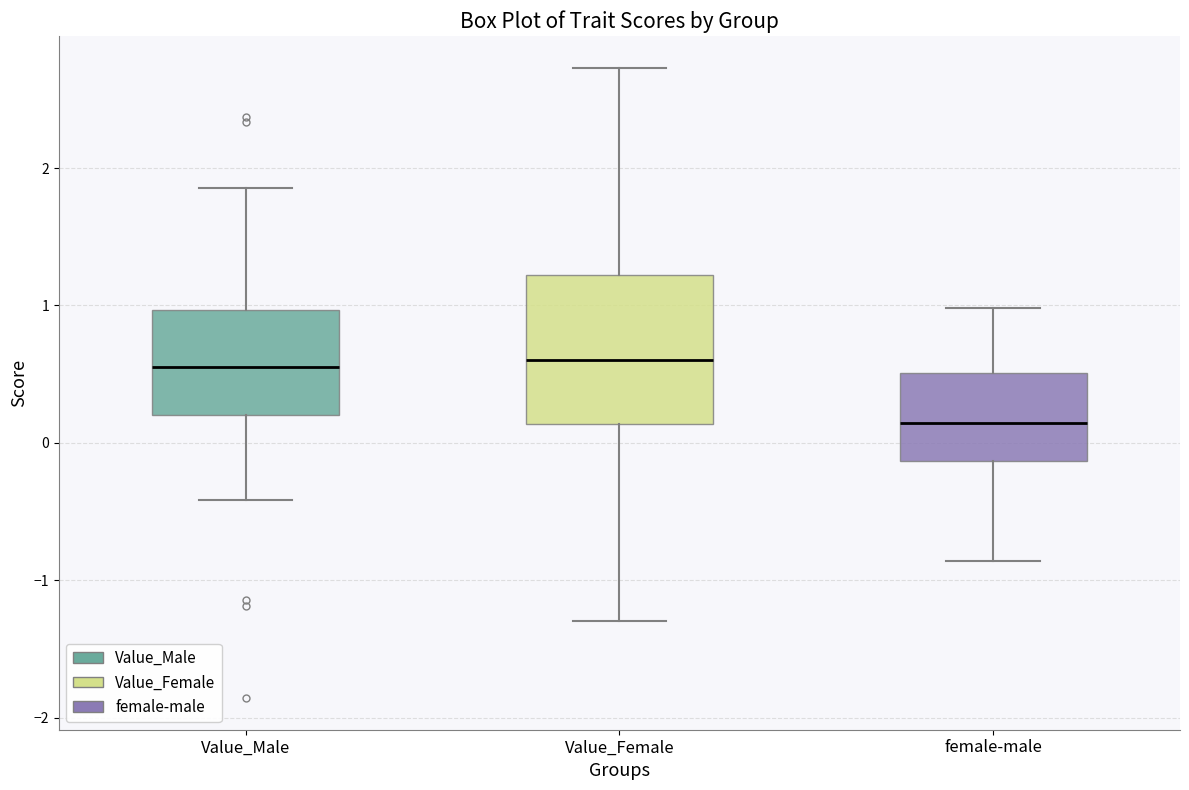

Reading left to right, transcribe this box plot: for each box, give where its median line is, the range the box spans, and where its two whiskers end, as read against the y-axis. The values are not printed on the chart, so give them approximately, as read against the axis.

Value_Male: median 0.5, box 0.2 to 1.0, whiskers -0.4 to 1.9
Value_Female: median 0.6, box 0.1 to 1.2, whiskers -1.3 to 2.7
female-male: median 0.1, box -0.1 to 0.5, whiskers -0.9 to 1.0